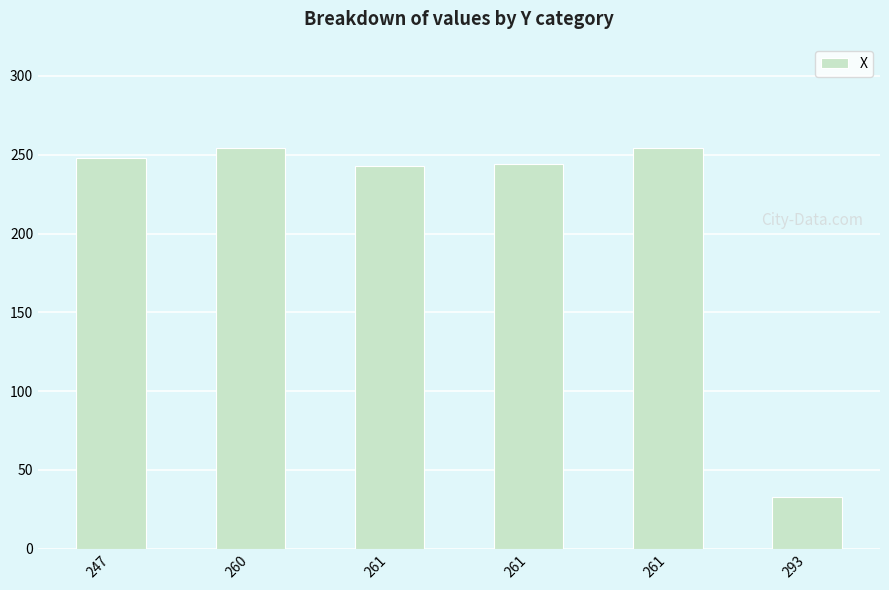

True or false: the data shows 254 at 260.

True